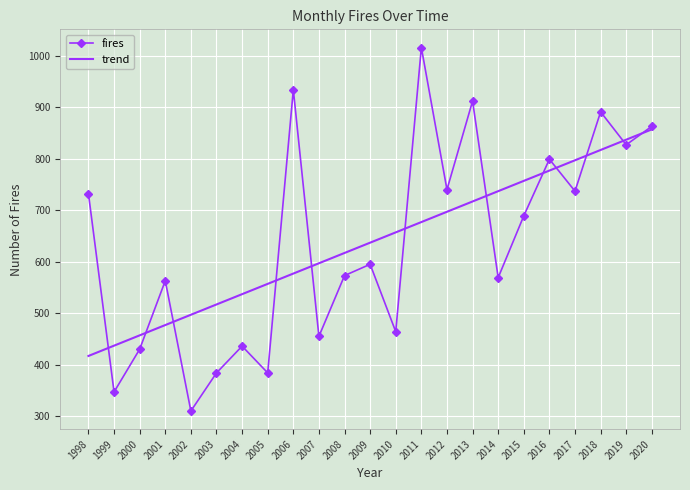

At which category does the chart reach its peak across all series?

2011